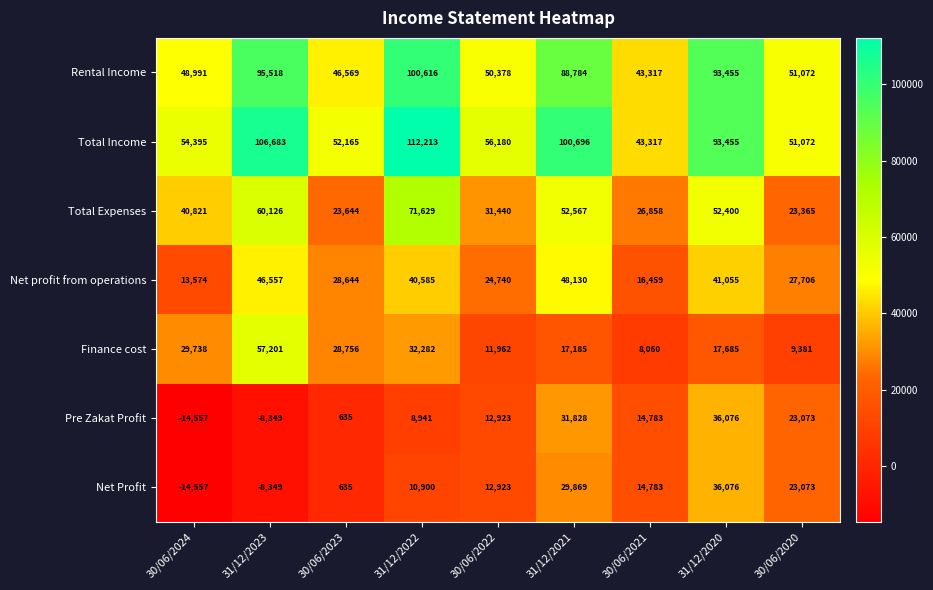

What is the total value across all series at 31/12/2020?

370202